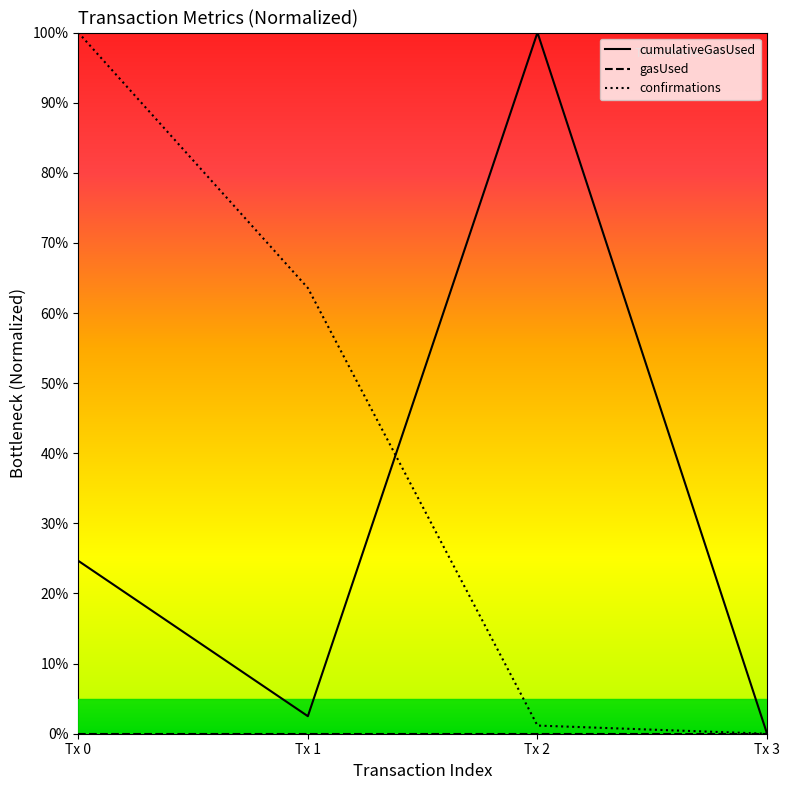

The cumulativeGasUsed series shows 0.2 at Tx 0. True or false?

True